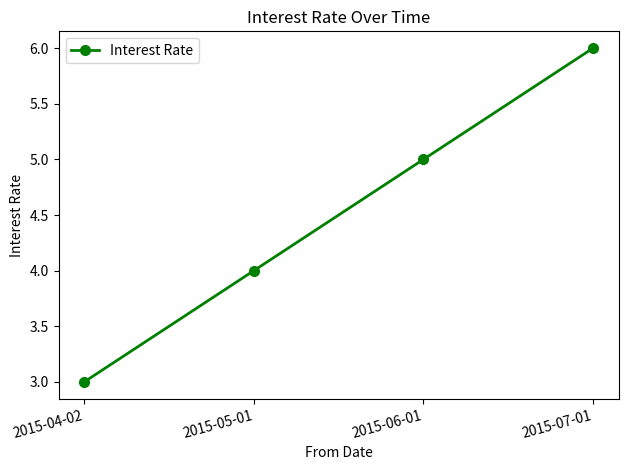

The chart shows a value of 3 at 2015-04-02. True or false?

True